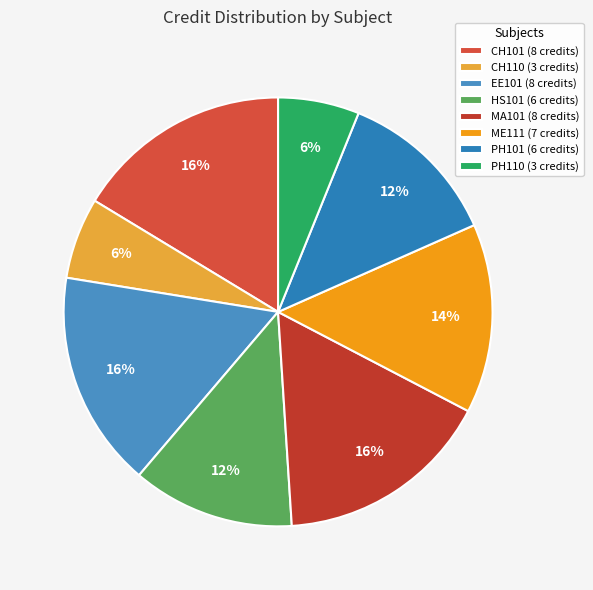

The PH101 slice represents 3% of the pie. True or false?

False